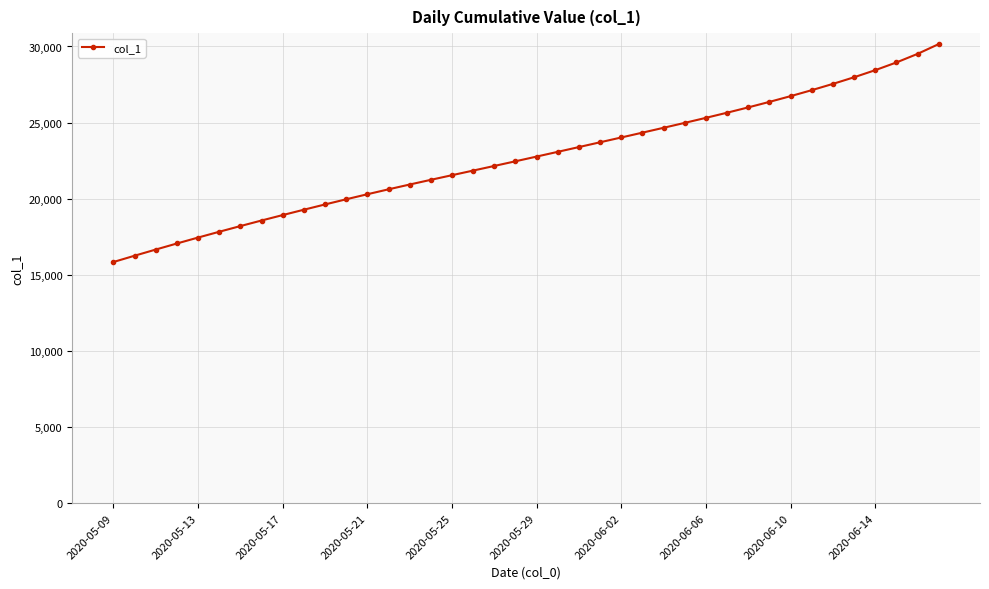

What is the difference between the maximum and minimum values?

14316.9